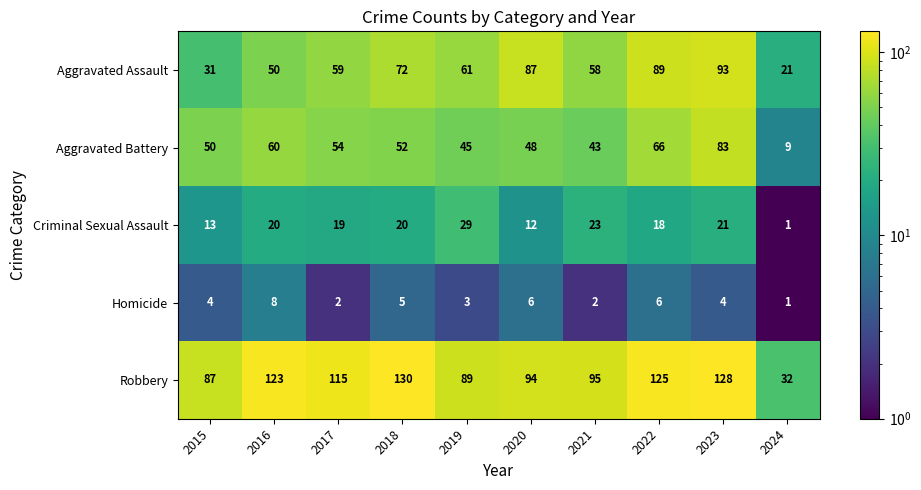

What is the sum of the Robbery values at 2019 and 2018?

219